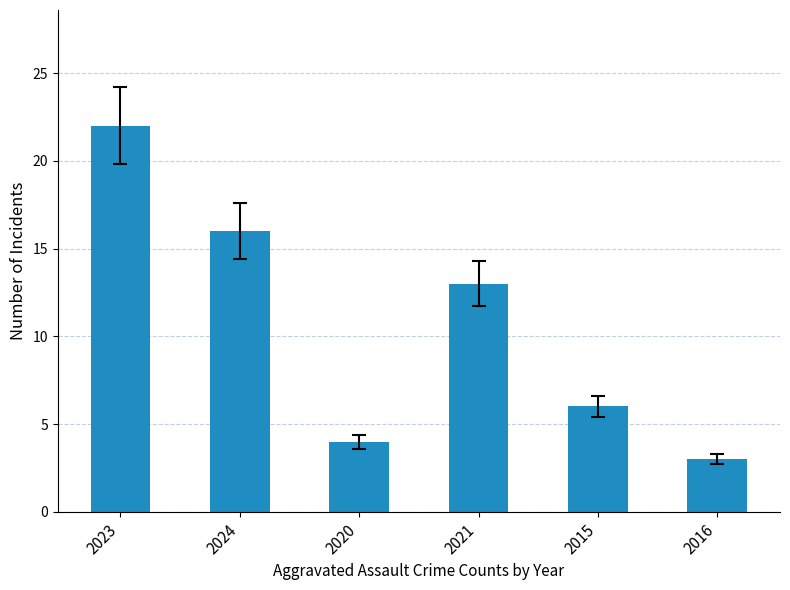

At which label does the data first exceed 13?

2023